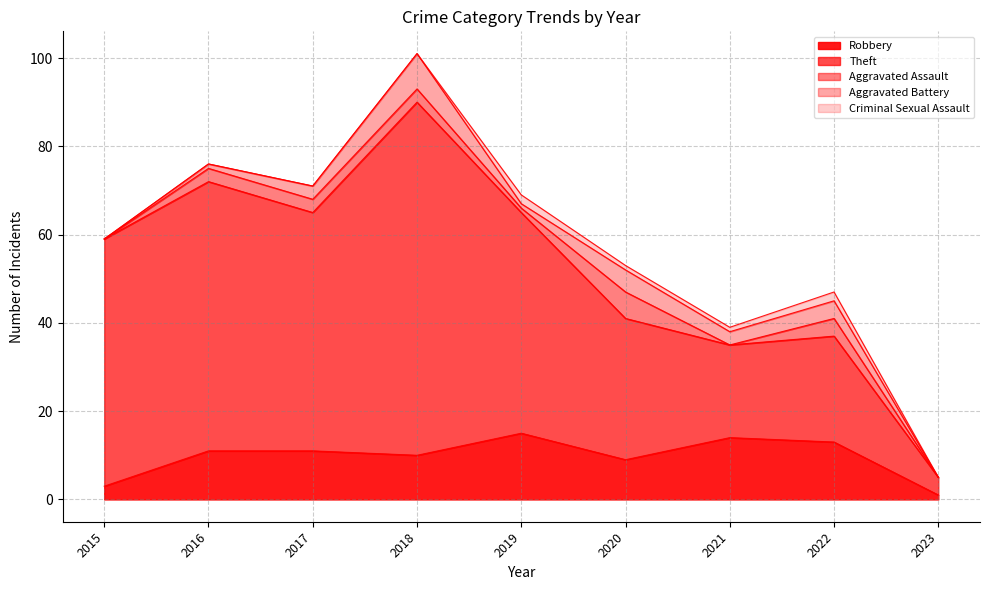

What is the total value across all series at 2019?

69